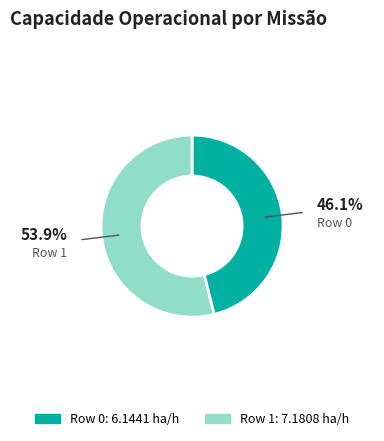

Is it true that Row 1 is 54% of the pie?

True